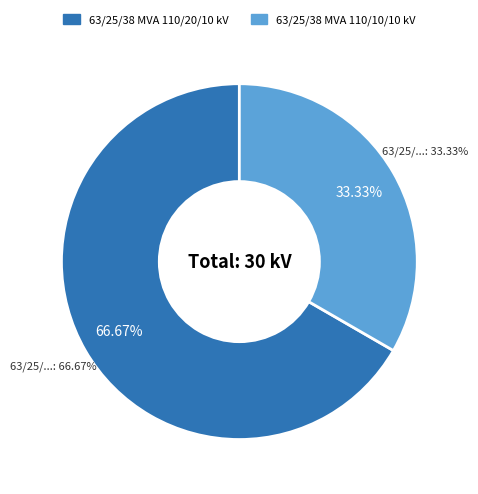

To the nearest percent, what portion does 63/25/38 MVA 110/20/10 kV represent?

67%